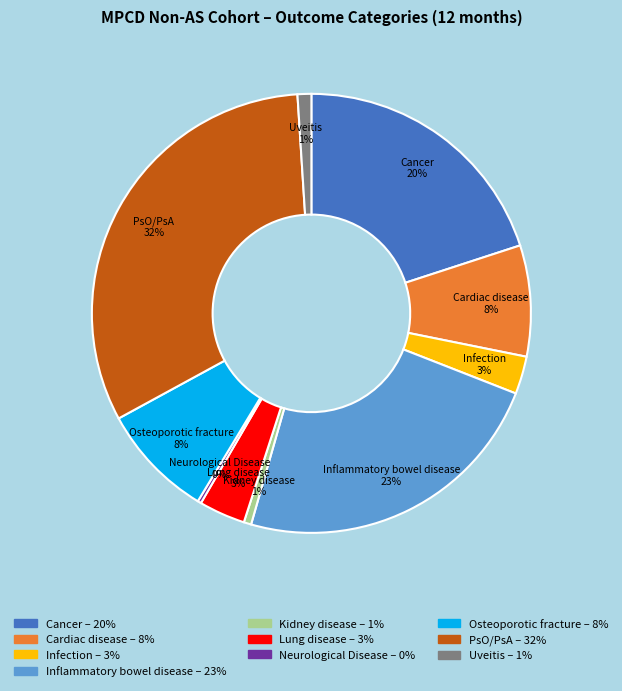

Does any single category account for the majority?

No